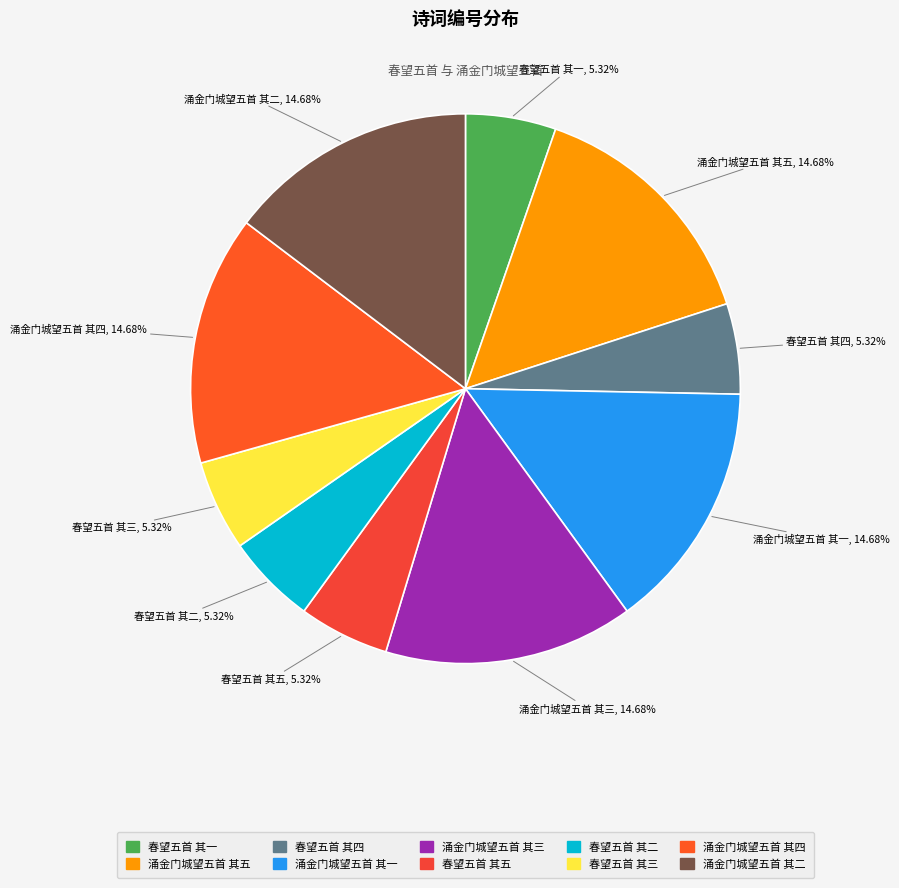

Does any single category account for the majority?

No